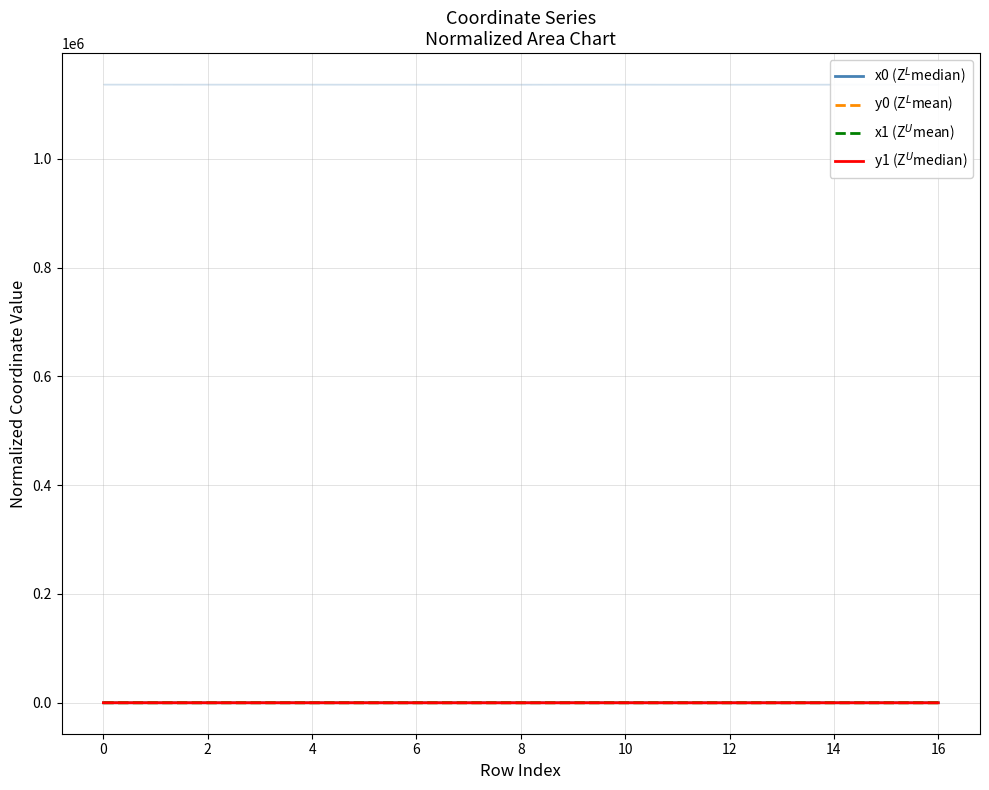

How many lines are shown in the chart?

4